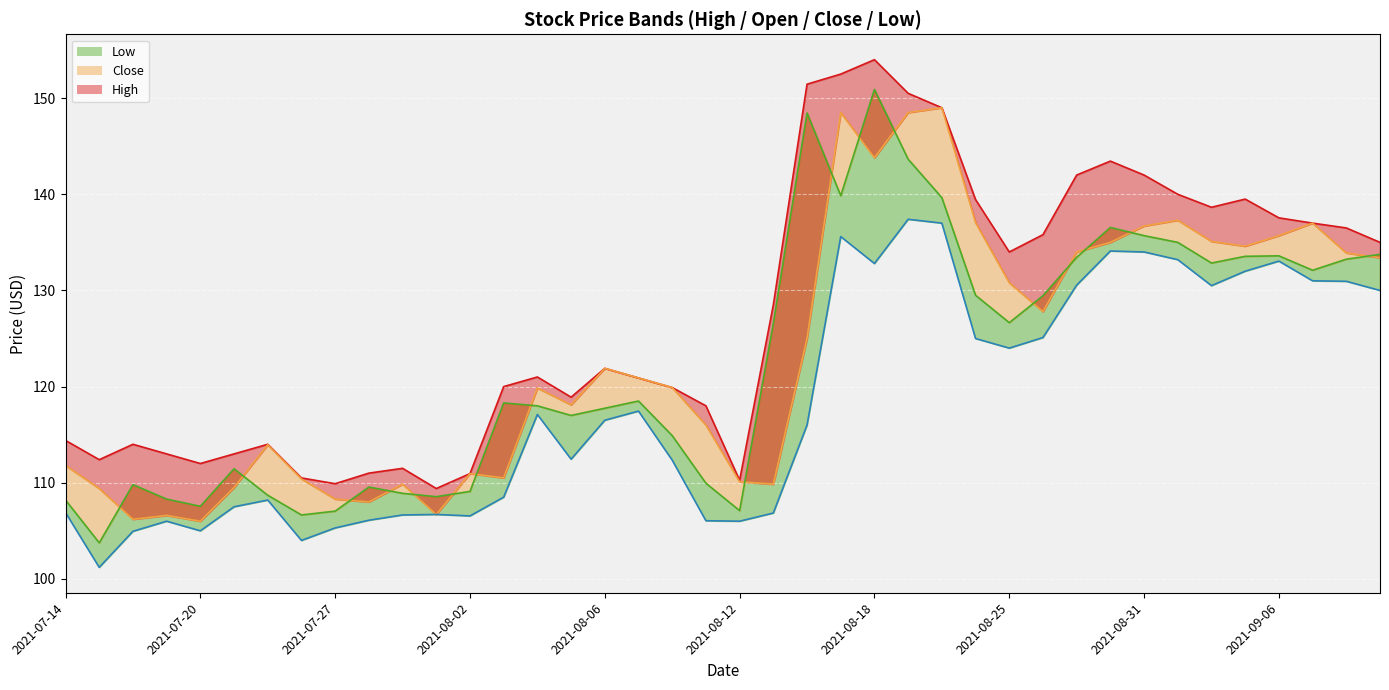

What position from the left is 37?

38